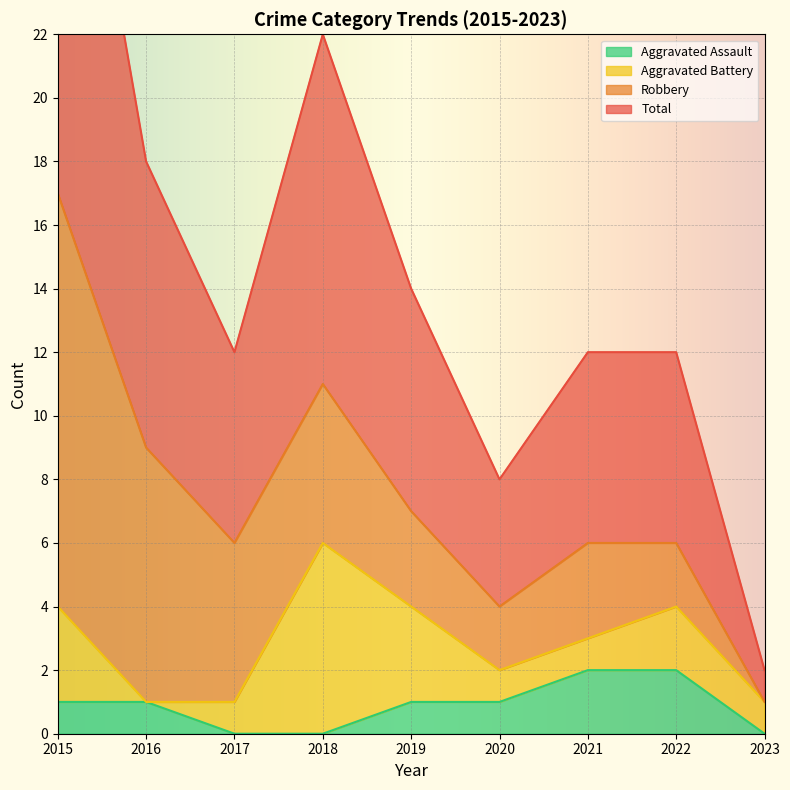

The Total series shows 12 at 2016. True or false?

False